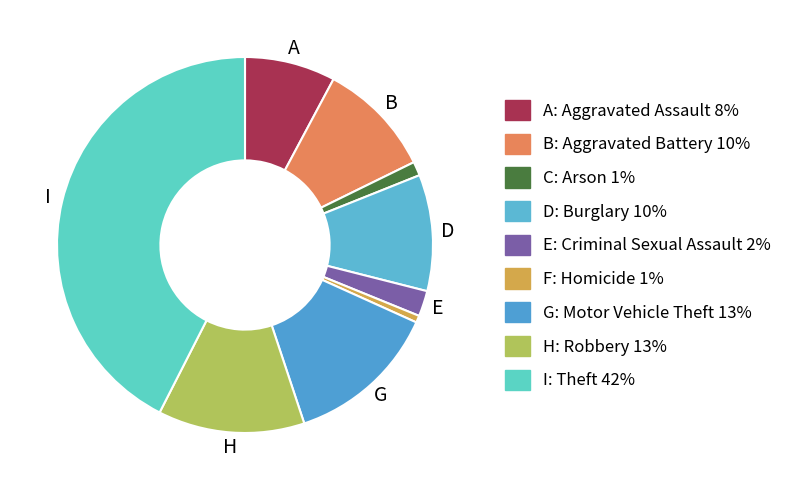

Count the number of slices in the pie.

9